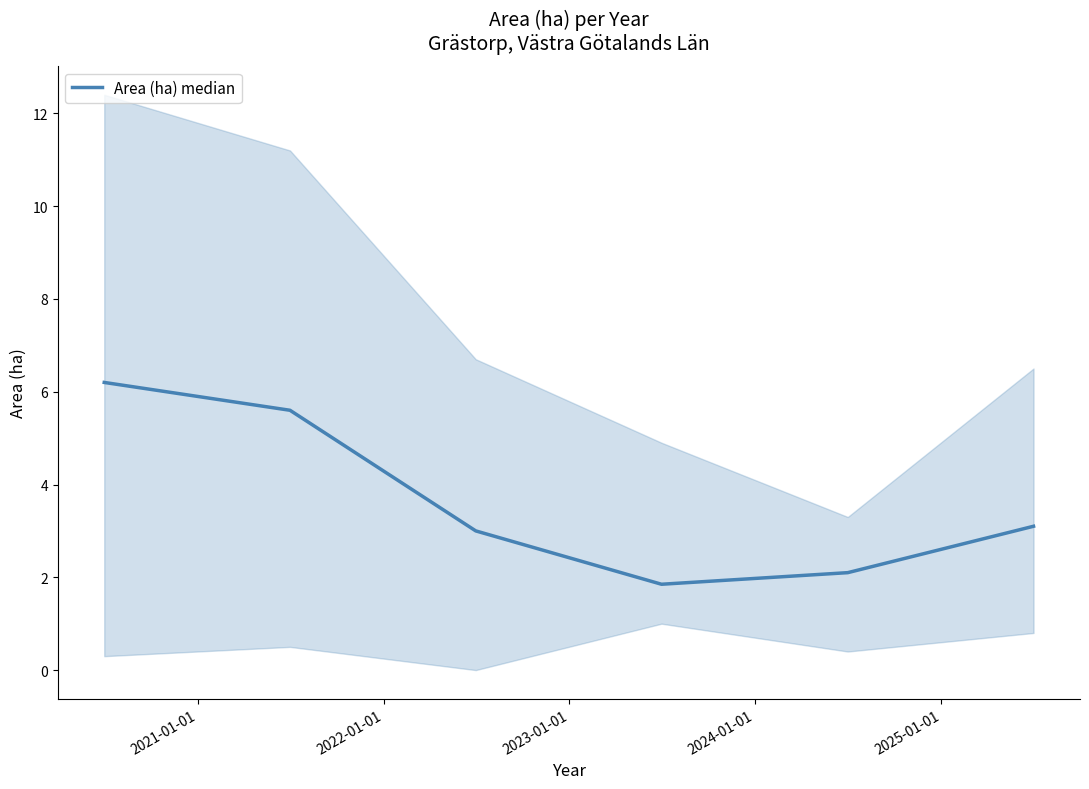

What is the highest value of the Area (ha) median series?

6.2